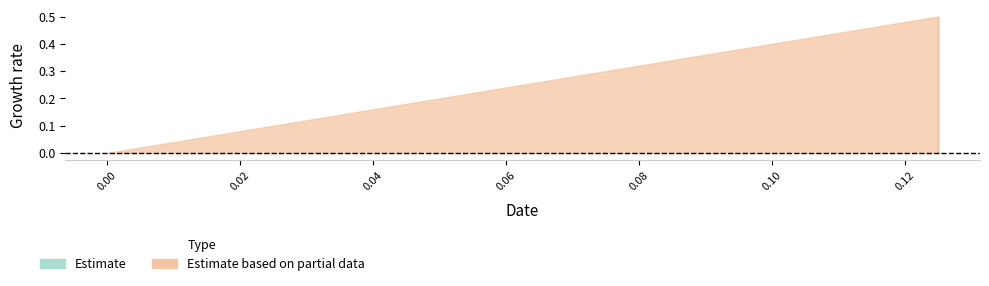

What is the difference between the values at 0.0 and 0.125?

0.5